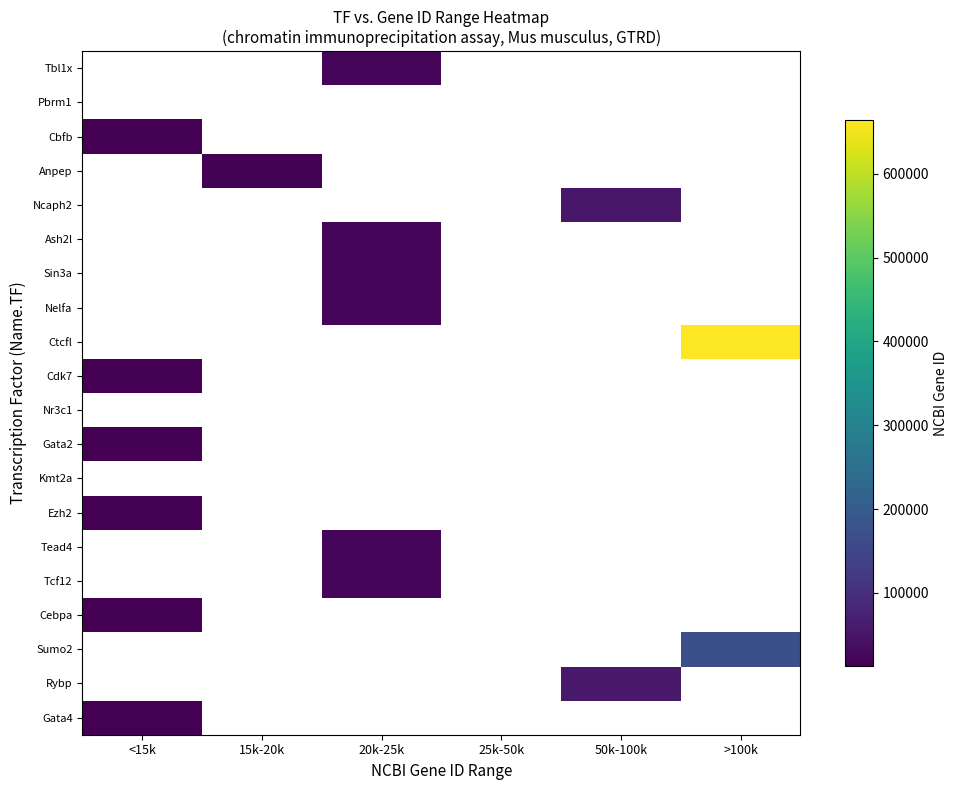

How many values in Ash2l are above zero?

1